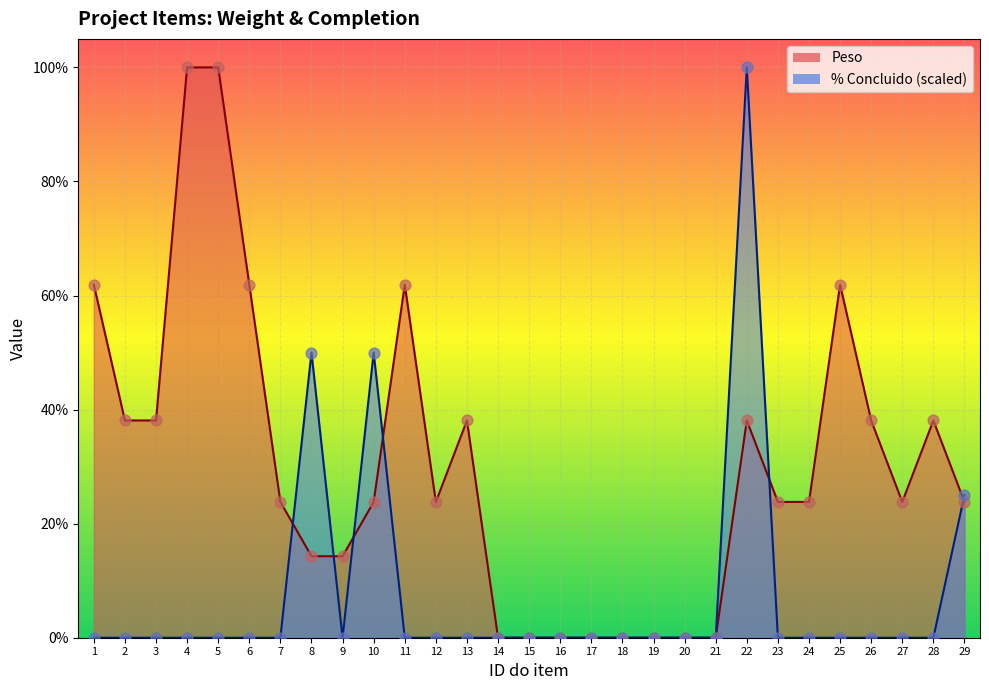

Which series has the widest spread of Y values?

Peso